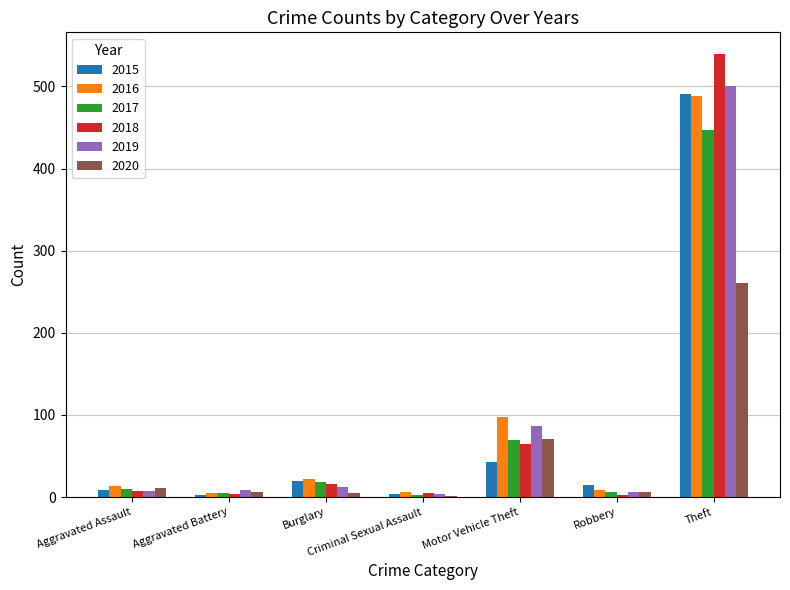

What is the average value of the 2020 series?

52